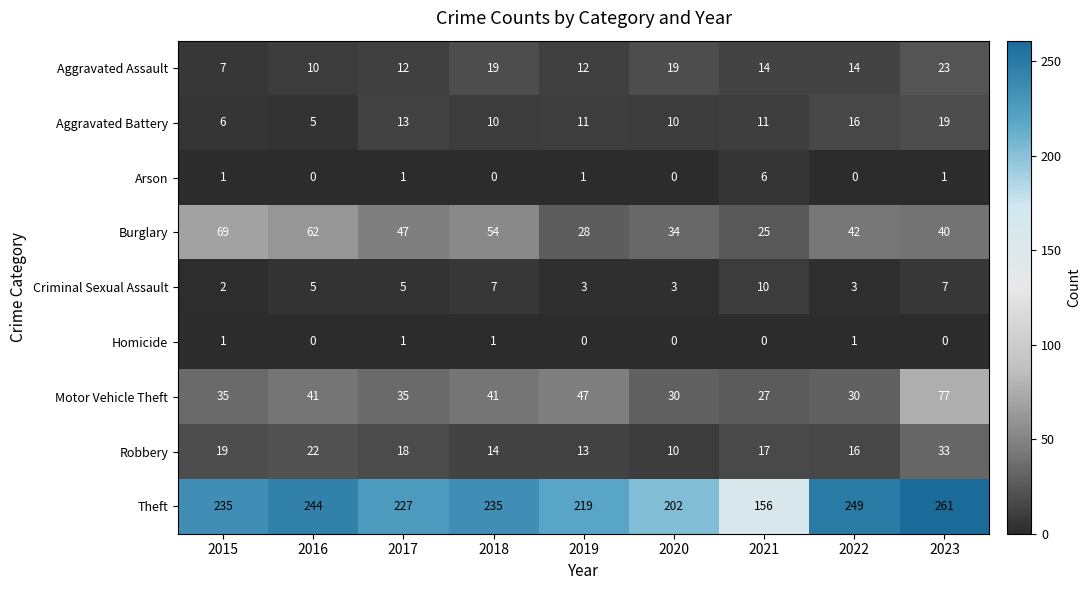

What is the total value across all series at 2023?

461